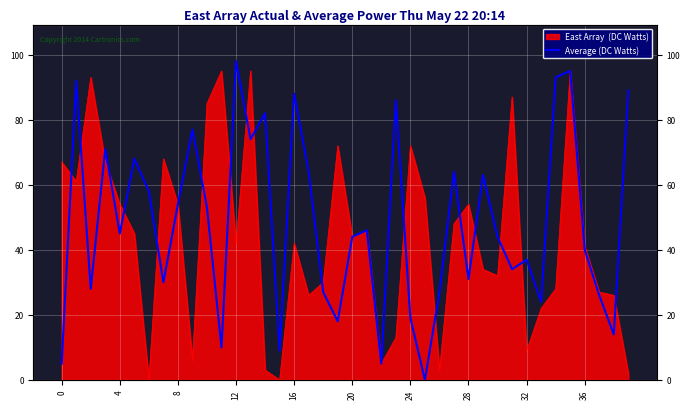

At which category does the chart reach its peak across all series?

12